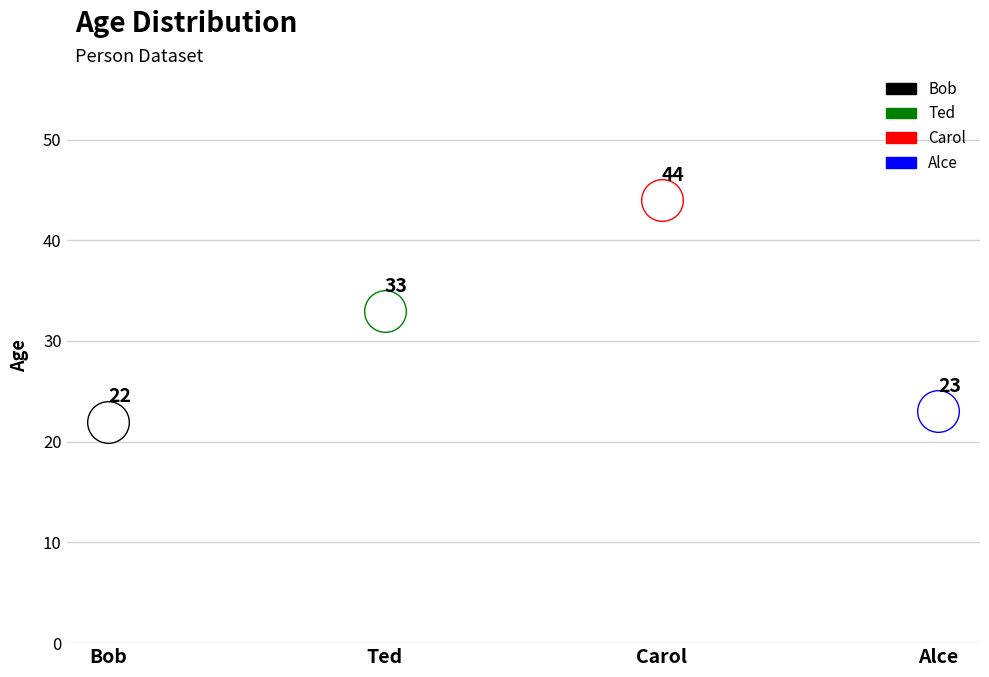

True or false: there are more than 1 points higher than both neighbors.

False